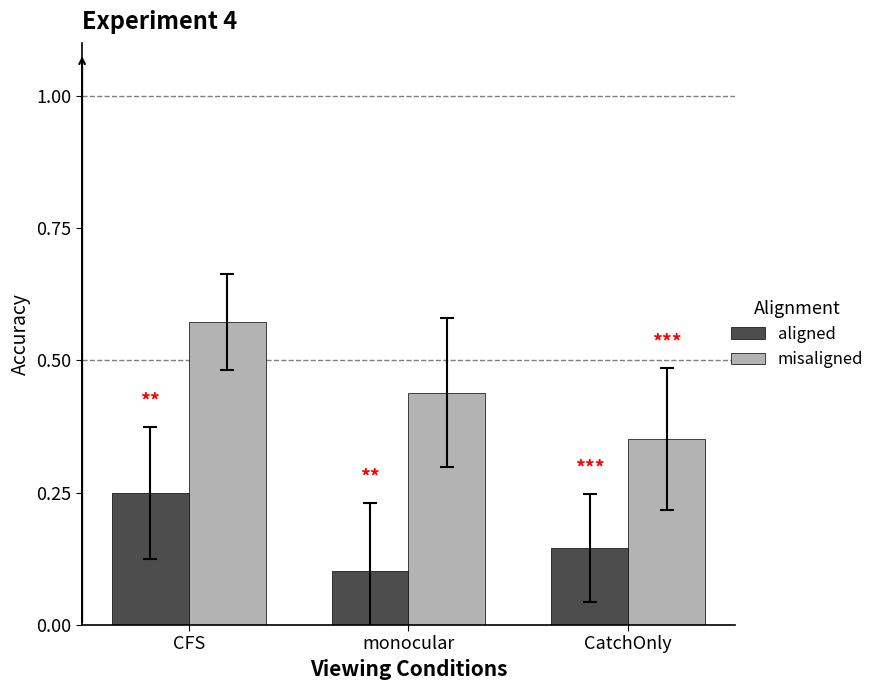

List the series in order of their overall mean, lowest first.

aligned, misaligned